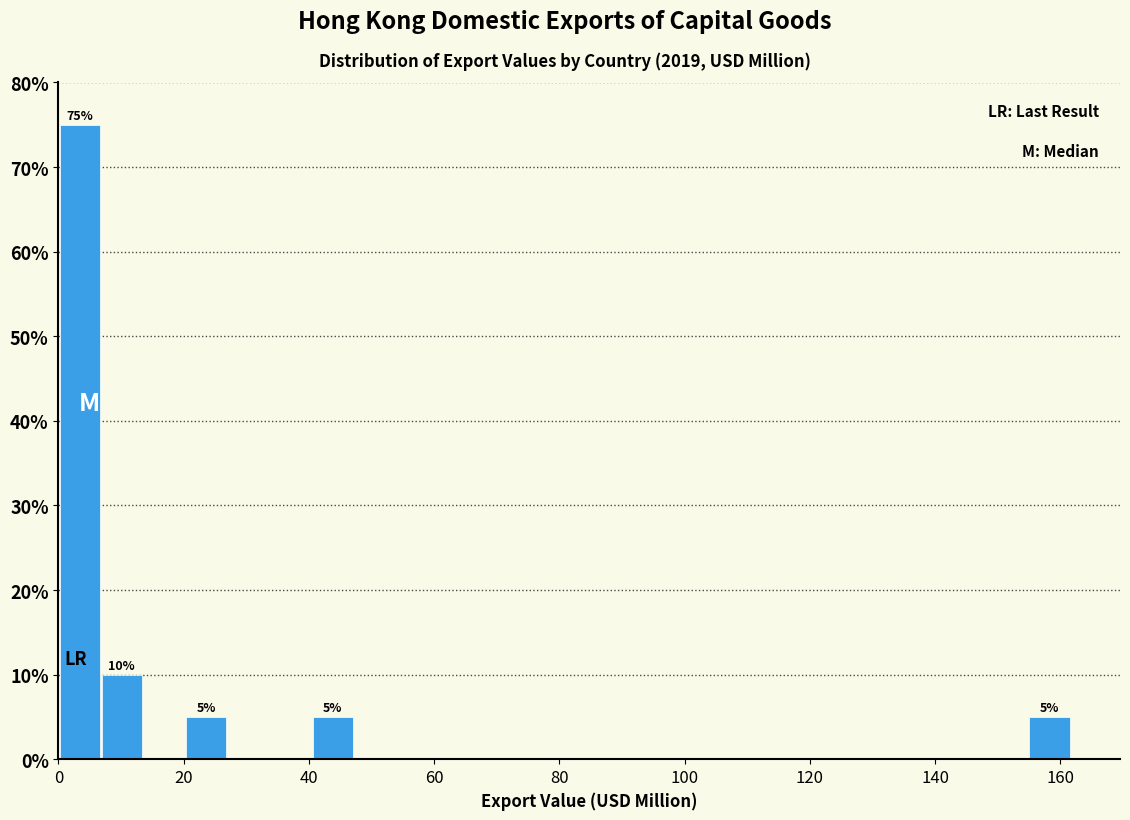

Read against the x-axis, roughly where is the centre of the tallest bar?

4